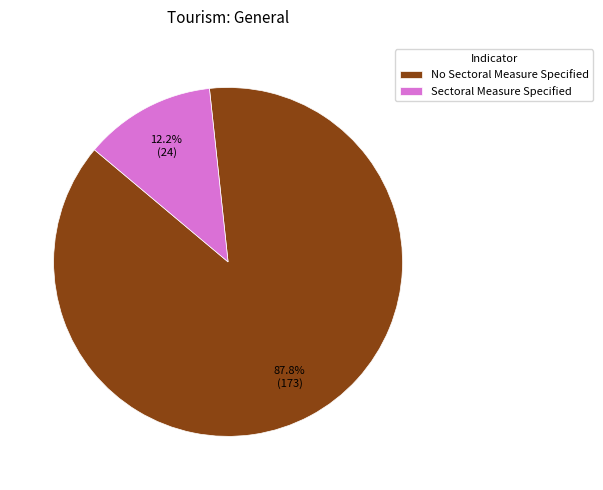

Which slice is the largest?

No Sectoral Measure Specified